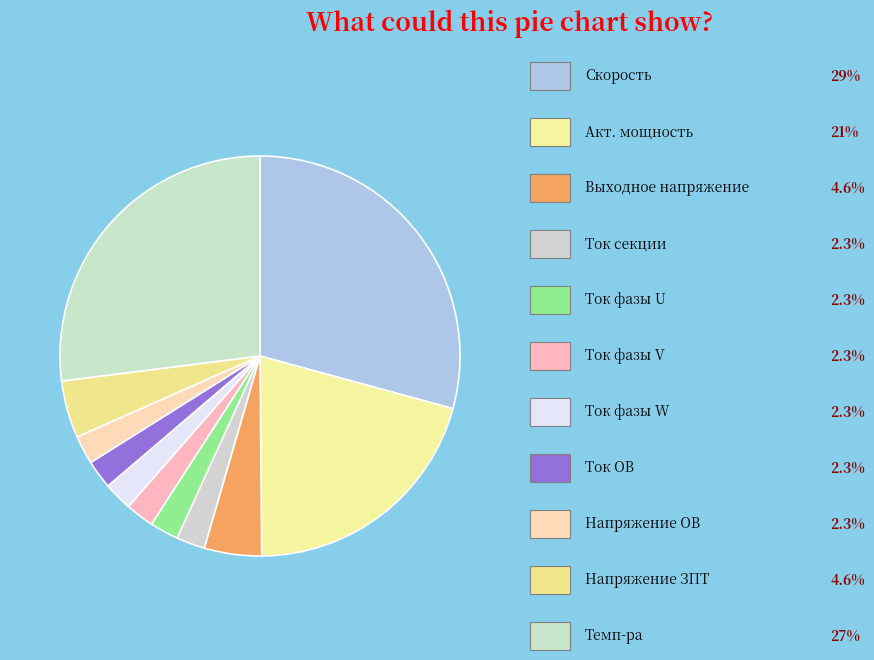

How many slices are in this pie chart?

11